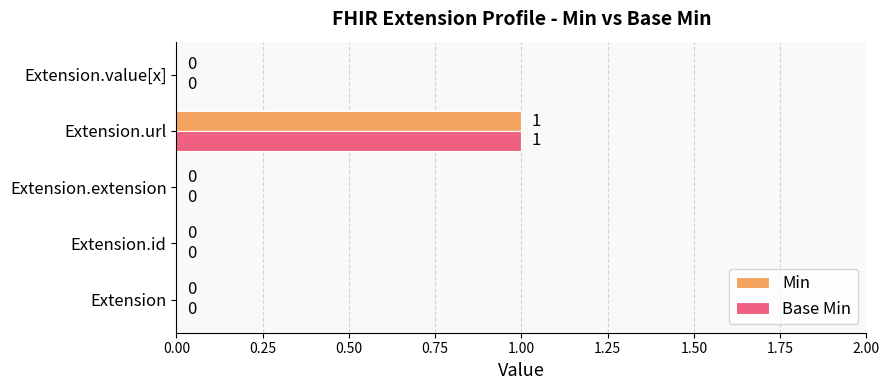

At which category is the sum across all series the highest?

Extension.url